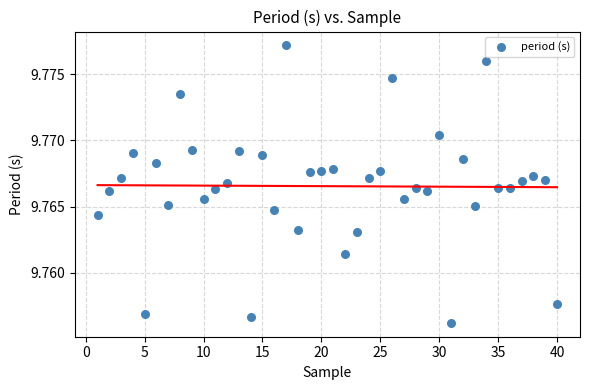

What is the range of X values (max minus min)?

39.0